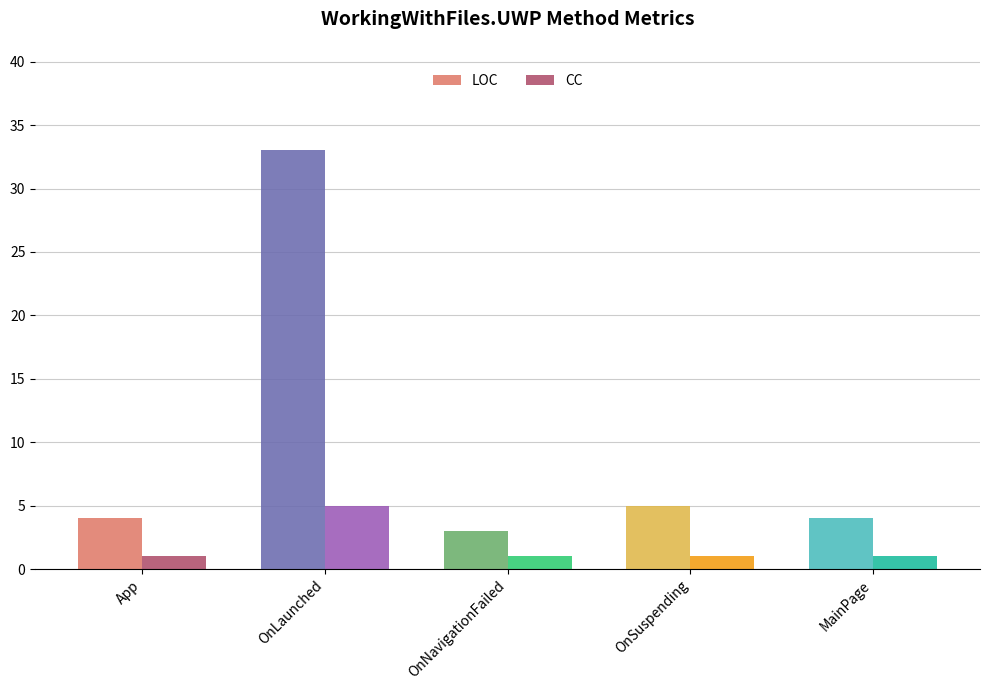

What is the sum of the CC values at OnSuspending and OnLaunched?

6